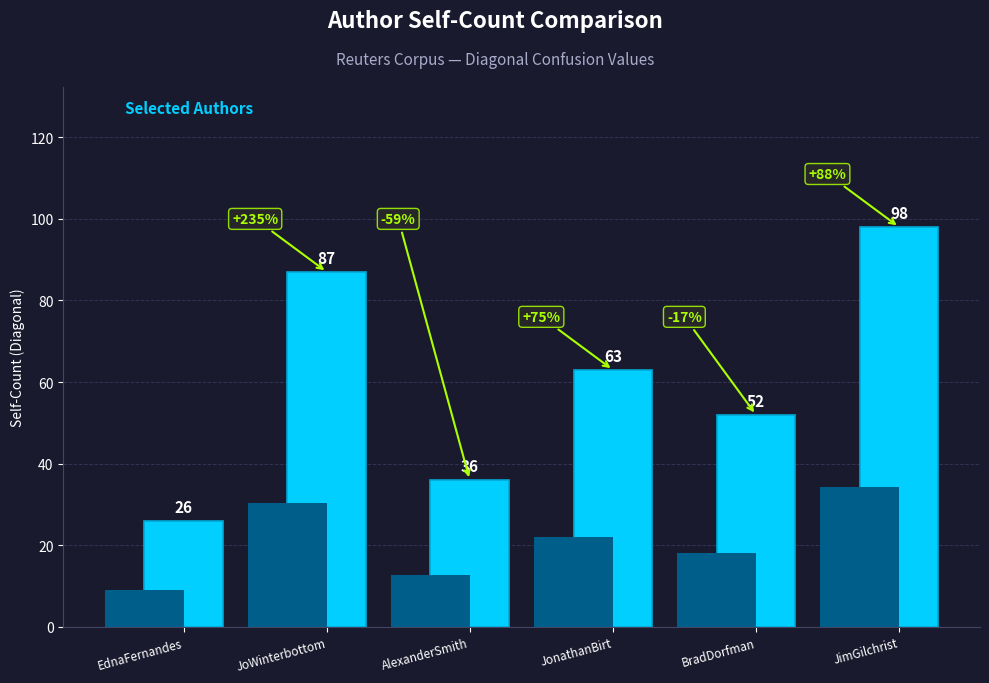

What is the value of the 6th bar from the left?

98